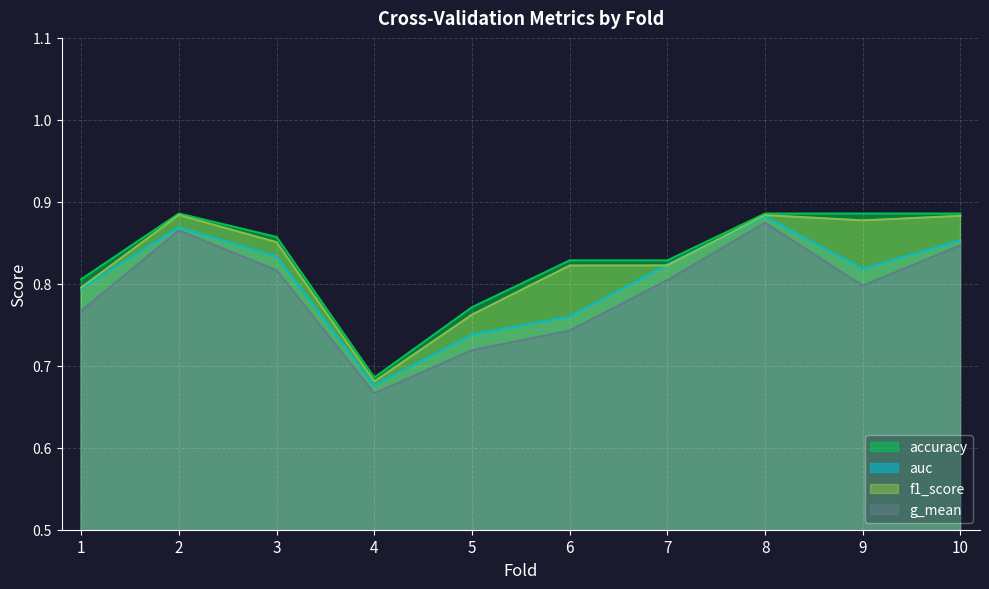

Reading right to left, extract all data points from this chart.

accuracy: 10=0.9	9=0.9	8=0.9	7=0.8	6=0.8	5=0.8	4=0.7	3=0.9	2=0.9	1=0.8
auc: 10=0.9	9=0.8	8=0.9	7=0.8	6=0.8	5=0.7	4=0.7	3=0.8	2=0.9	1=0.8
f1_score: 10=0.9	9=0.9	8=0.9	7=0.8	6=0.8	5=0.8	4=0.7	3=0.9	2=0.9	1=0.8
g_mean: 10=0.8	9=0.8	8=0.9	7=0.8	6=0.7	5=0.7	4=0.7	3=0.8	2=0.9	1=0.8